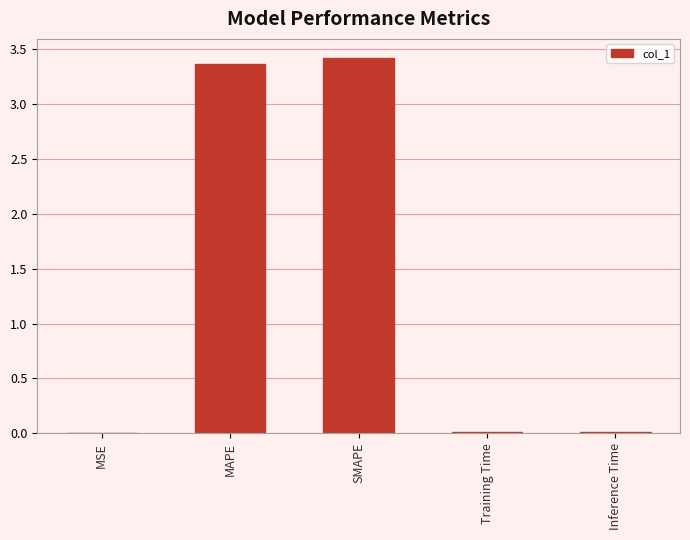

What is the maximum value shown in the chart?

3.4